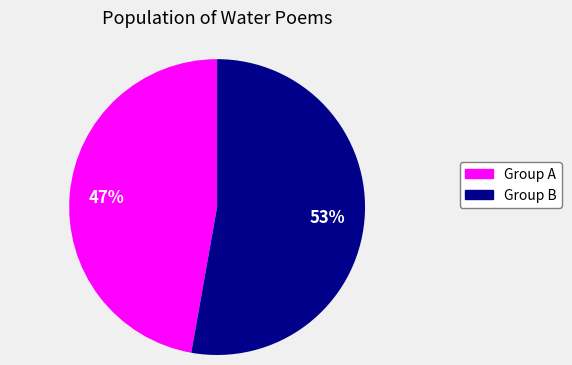

To the nearest percent, what is the difference between the largest and smallest slice percentages?

6%